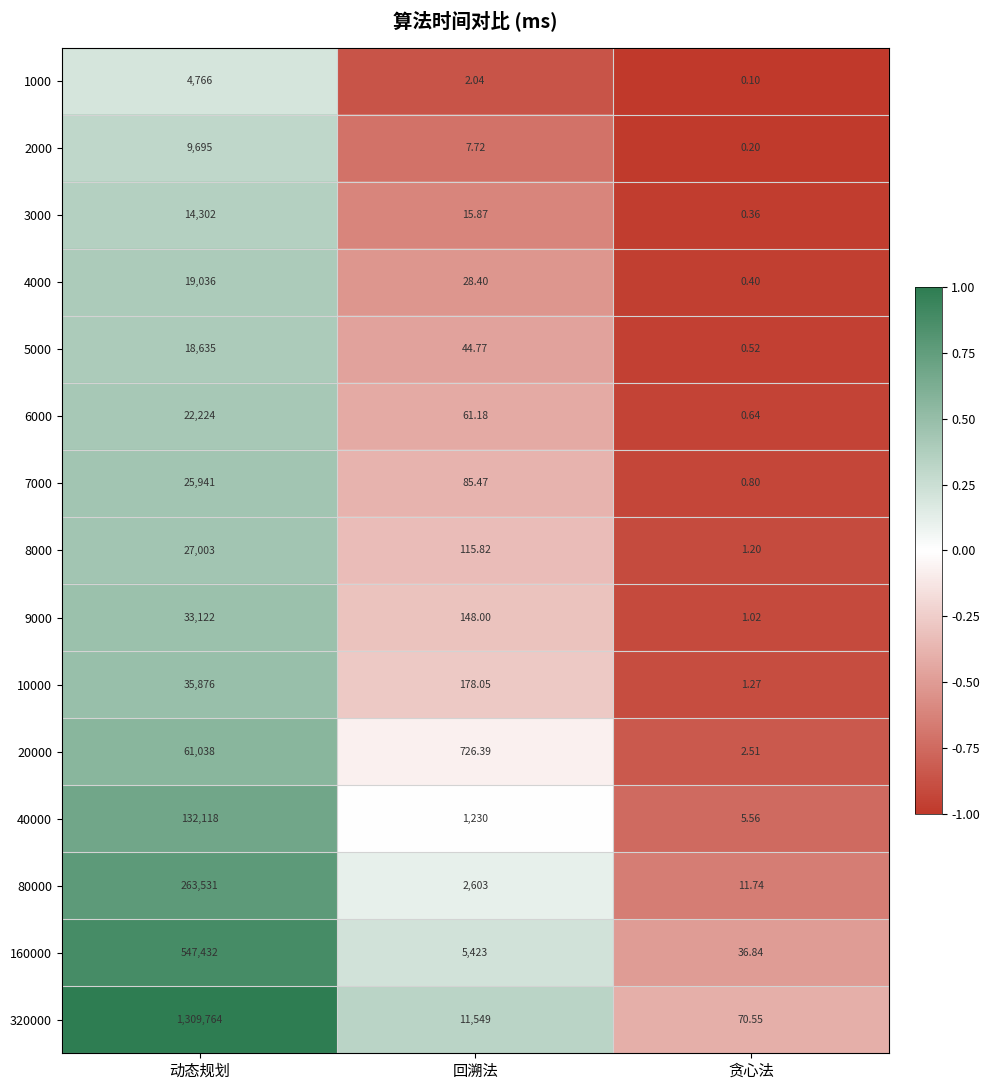

What is the greatest value displayed?

1309764.0